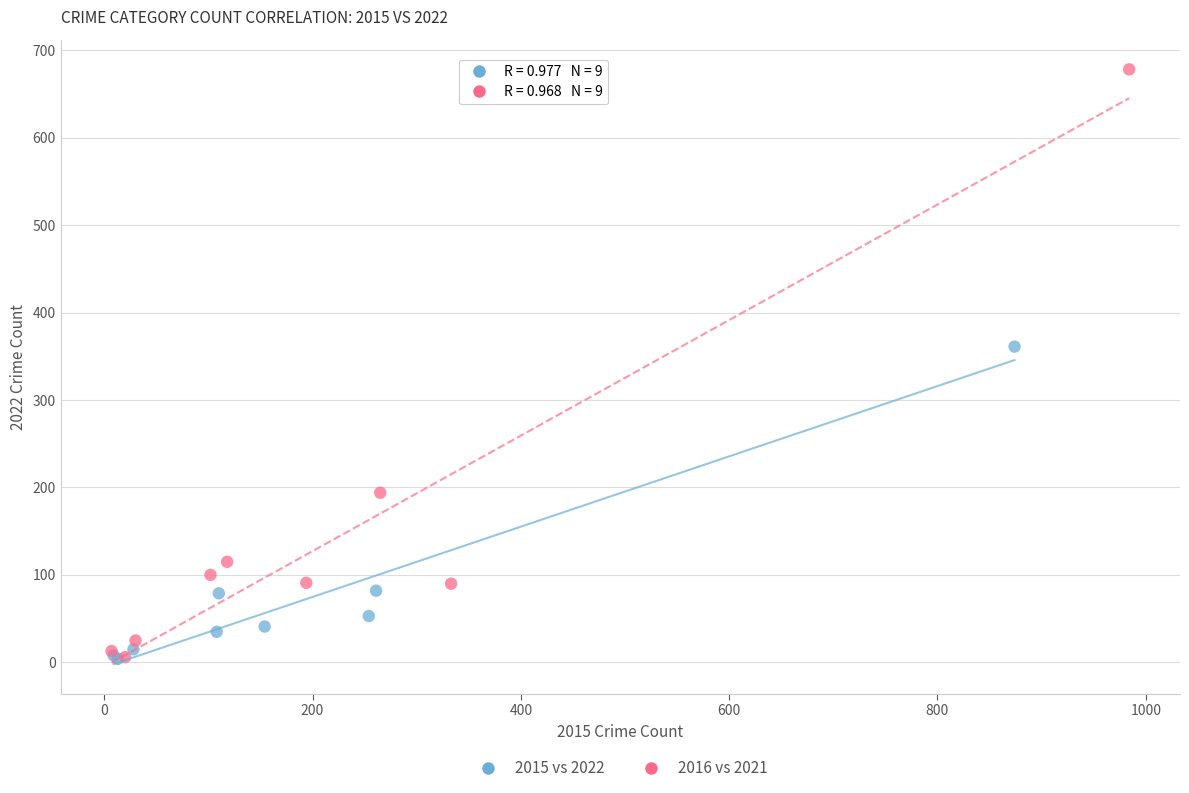

Which series has the widest spread of Y values?

2016 vs 2021